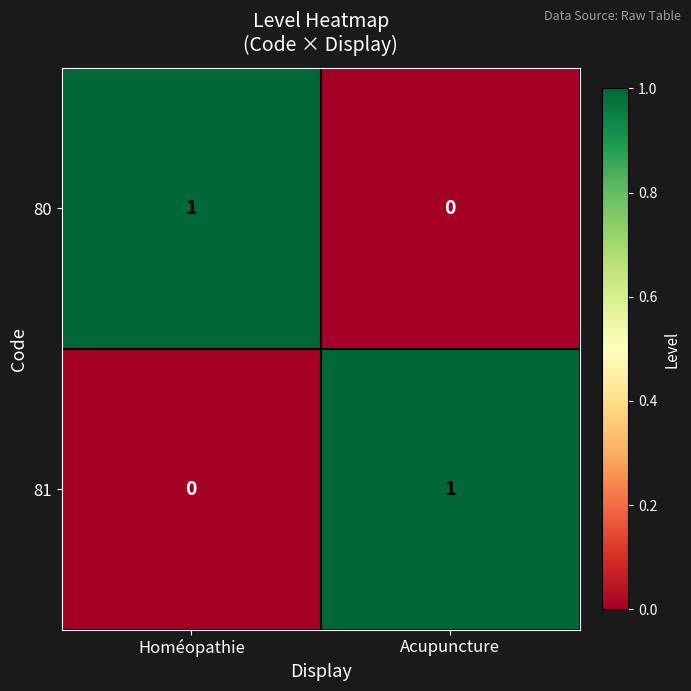

Where is 80 nearest to the value 0?

Acupuncture